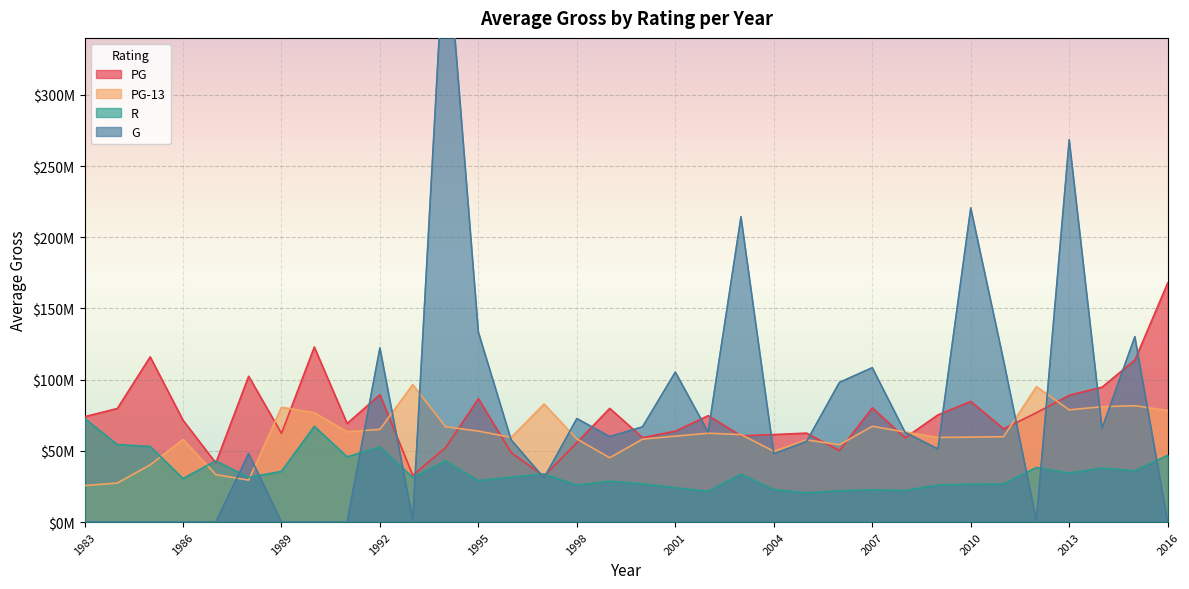

Which category has the lowest value in the PG-13 series?

1983